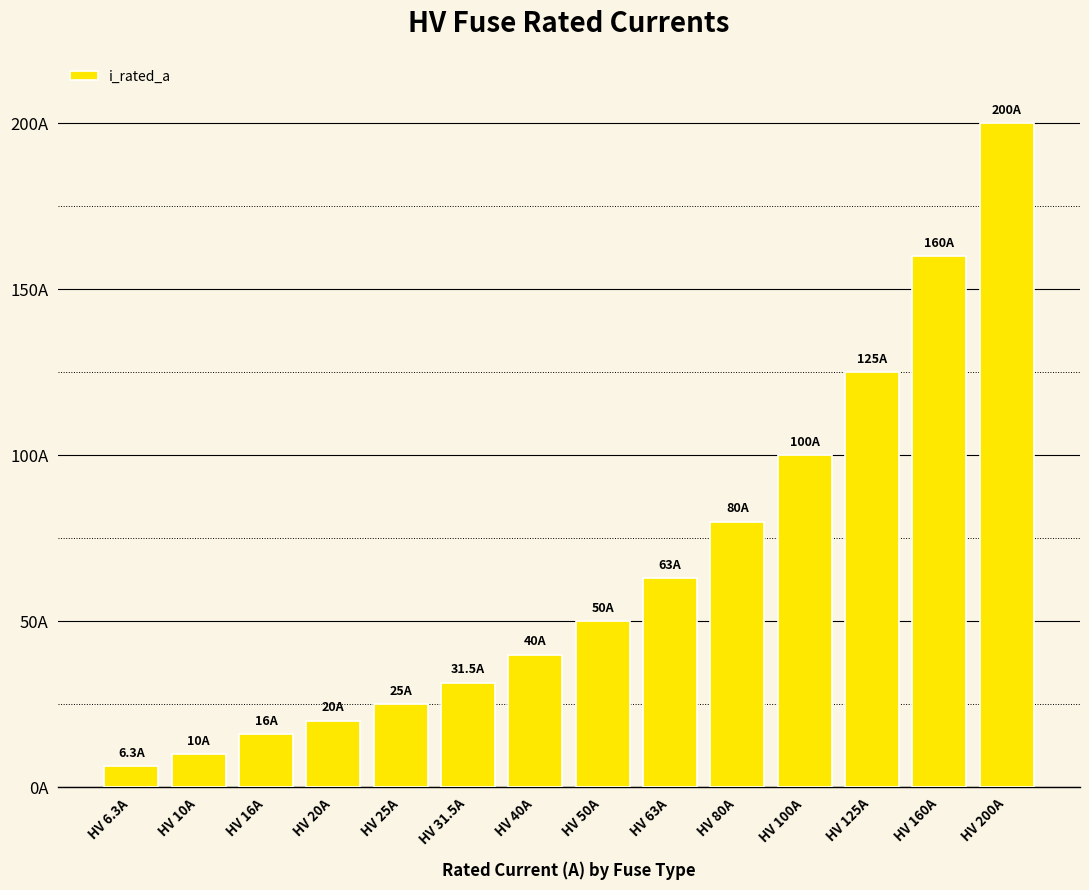

What is the greatest value displayed?

200.0